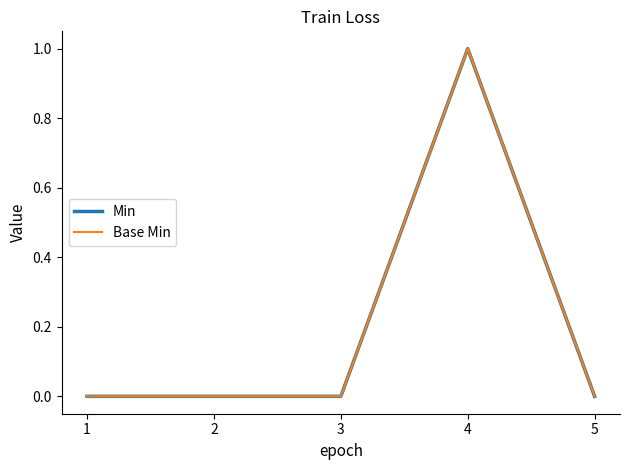

Does the chart display data point markers on the line(s)?

No